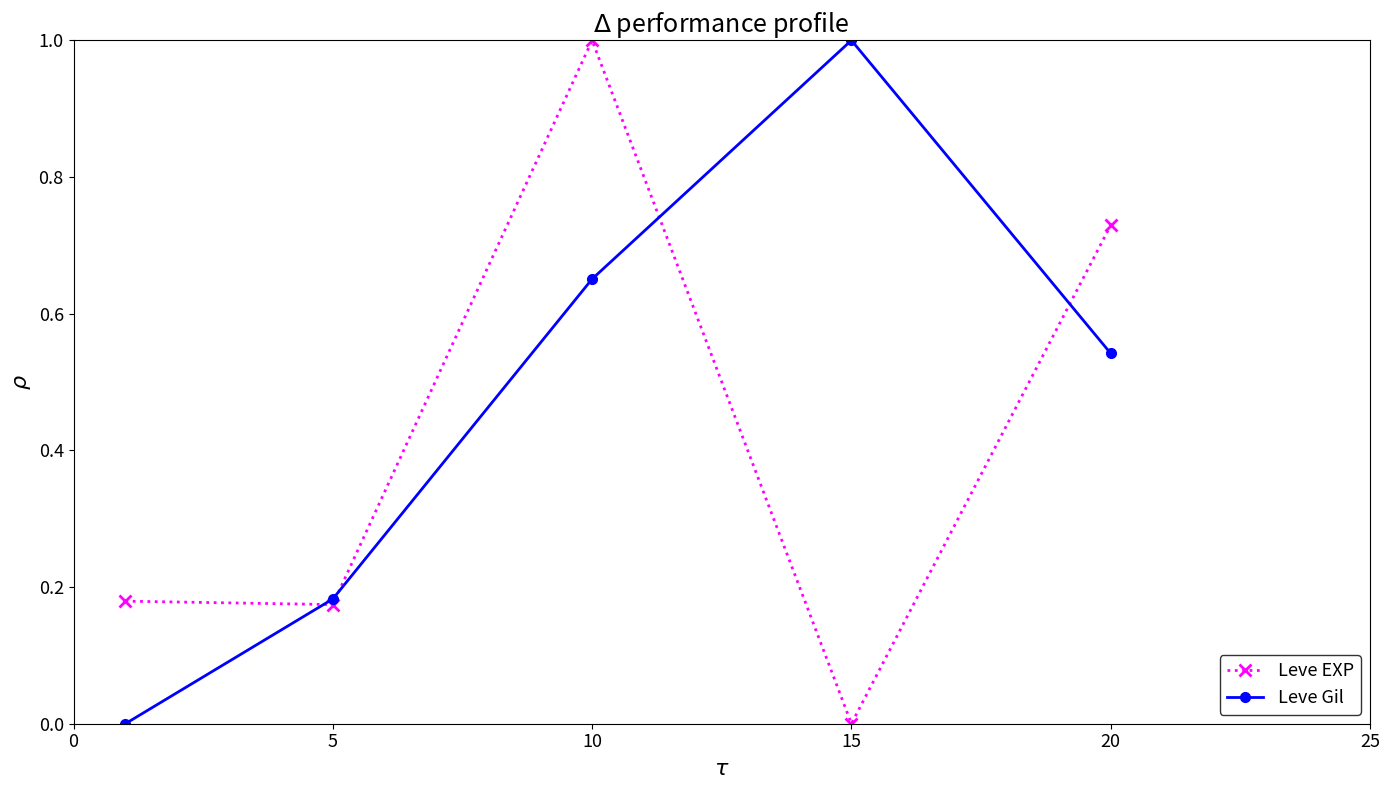

How many values in Leve Gil are above zero?

4